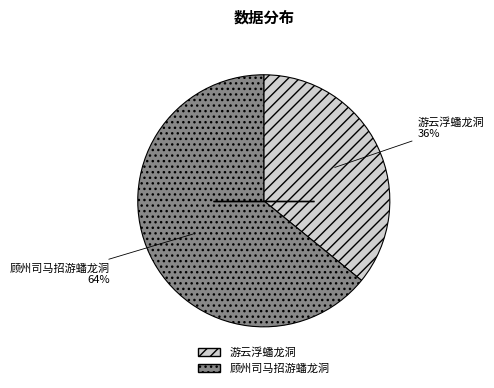

Approximately how many times larger is the value at 顾州司马招游蟠龙洞 compared to 游云浮蟠龙洞?

1.8